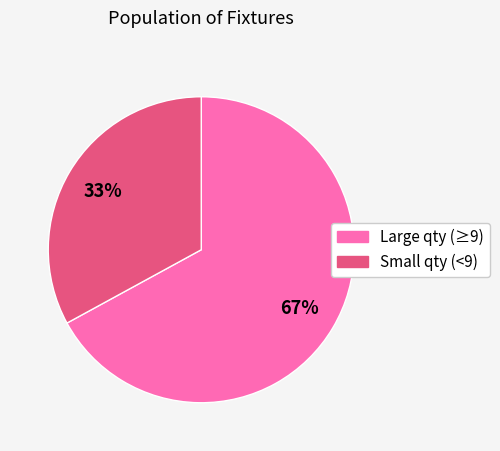

Is there a majority slice in this chart?

Yes